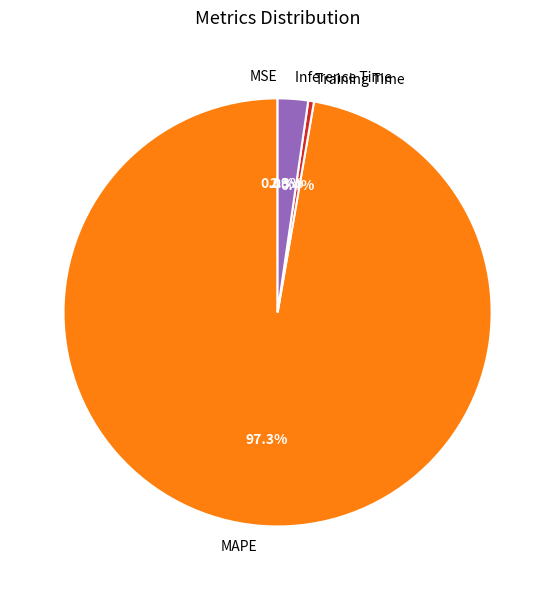

What portion of the pie excludes Inference Time?

97.7%